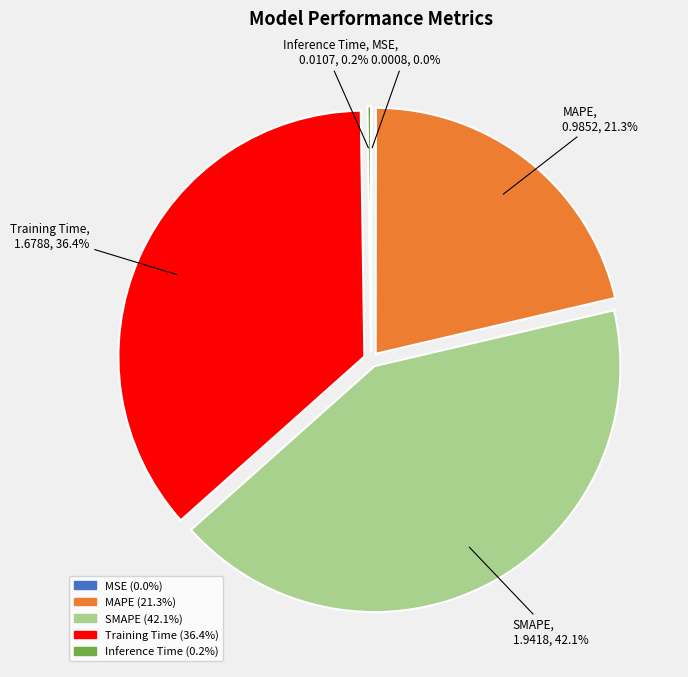

Does Training Time represent more than half of the total?

No